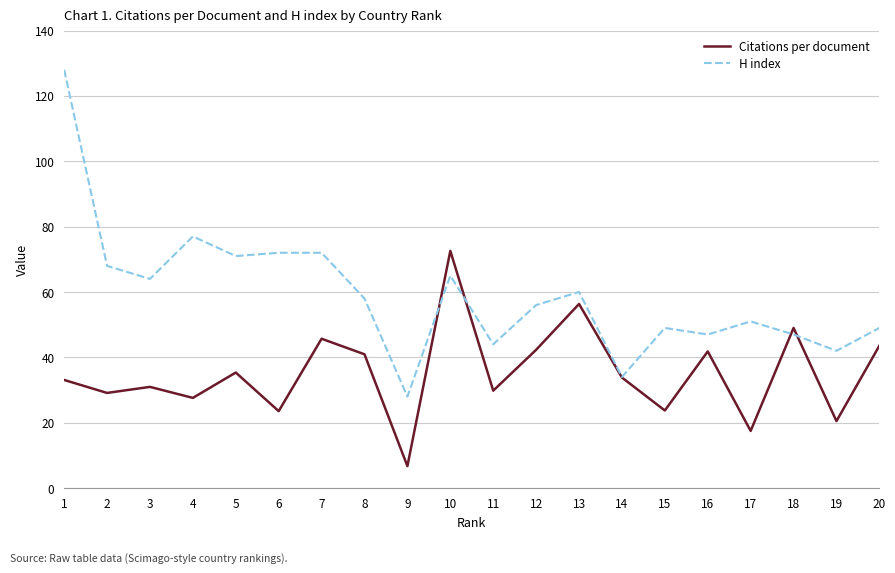

What is the minimum value shown in the chart?

6.7